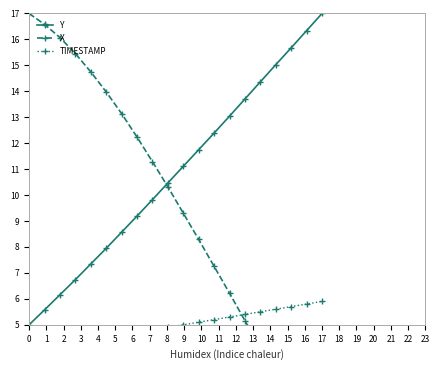

True or false: Y has more than 0 points higher than both neighbors.

False